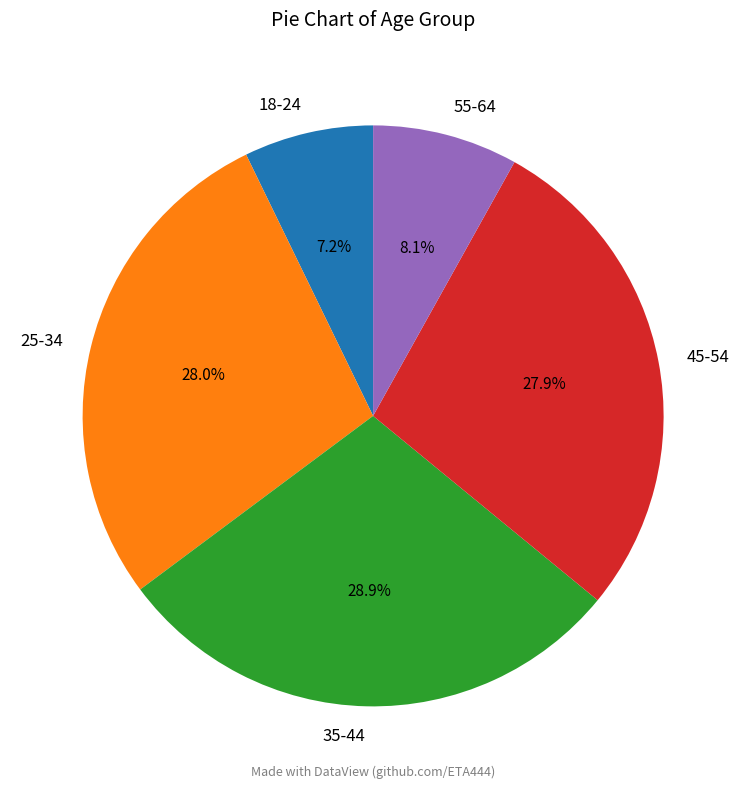

To the nearest percent, what percentage of the pie is 55-64?

8%